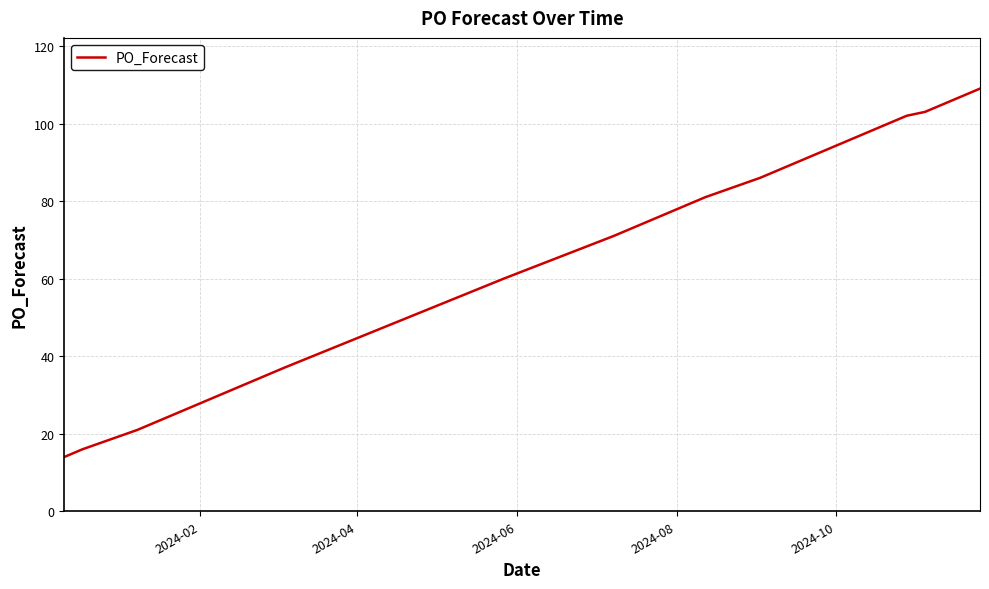

What is the greatest value displayed?

109